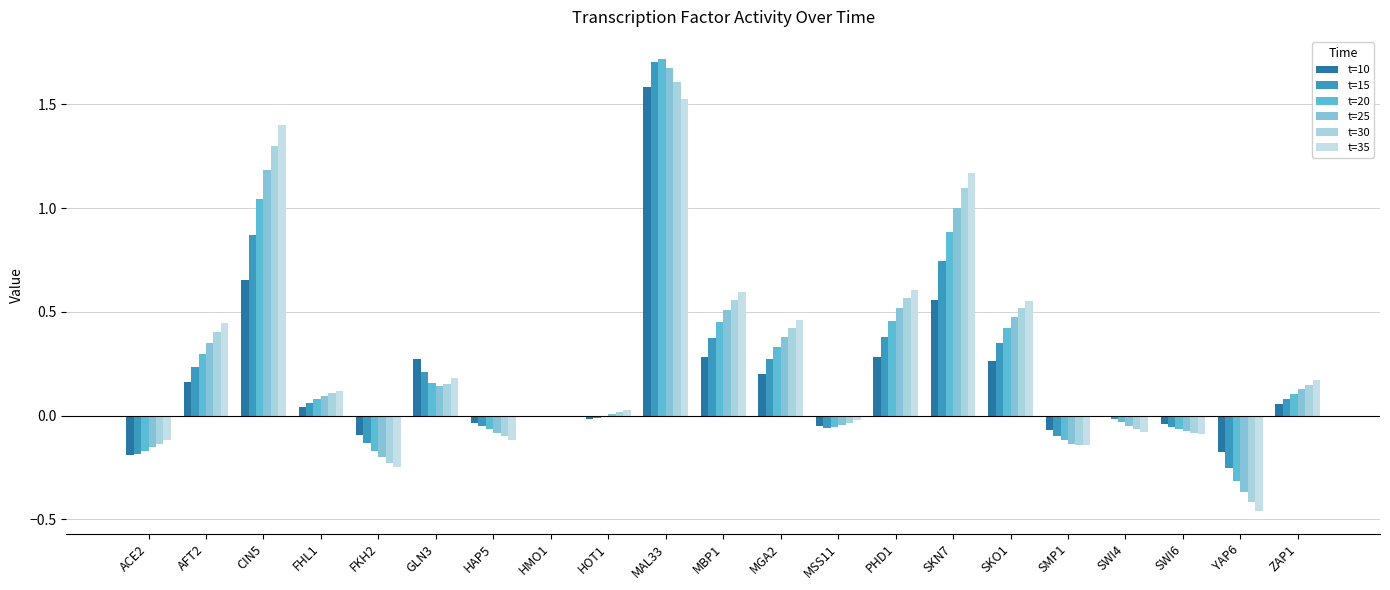

Reading left to right, list all the values displayed in this chart.

t=10: -0.2	0.2	0.7	0.0	-0.1	0.3	-0.0	0.0	-0.0	1.6	0.3	0.2	-0.1	0.3	0.6	0.3	-0.1	-0.0	-0.0	-0.2	0.1
t=15: -0.2	0.2	0.9	0.1	-0.1	0.2	-0.0	0.0	-0.0	1.7	0.4	0.3	-0.1	0.4	0.7	0.4	-0.1	-0.0	-0.1	-0.3	0.1
t=20: -0.2	0.3	1.0	0.1	-0.2	0.2	-0.1	0.0	-0.0	1.7	0.5	0.3	-0.1	0.5	0.9	0.4	-0.1	-0.0	-0.1	-0.3	0.1
t=25: -0.2	0.4	1.2	0.1	-0.2	0.1	-0.1	0.0	0.0	1.7	0.5	0.4	-0.0	0.5	1.0	0.5	-0.1	-0.0	-0.1	-0.4	0.1
t=30: -0.1	0.4	1.3	0.1	-0.2	0.2	-0.1	0.0	0.0	1.6	0.6	0.4	-0.0	0.6	1.1	0.5	-0.1	-0.1	-0.1	-0.4	0.1
t=35: -0.1	0.4	1.4	0.1	-0.2	0.2	-0.1	0.0	0.0	1.5	0.6	0.5	-0.0	0.6	1.2	0.6	-0.1	-0.1	-0.1	-0.5	0.2